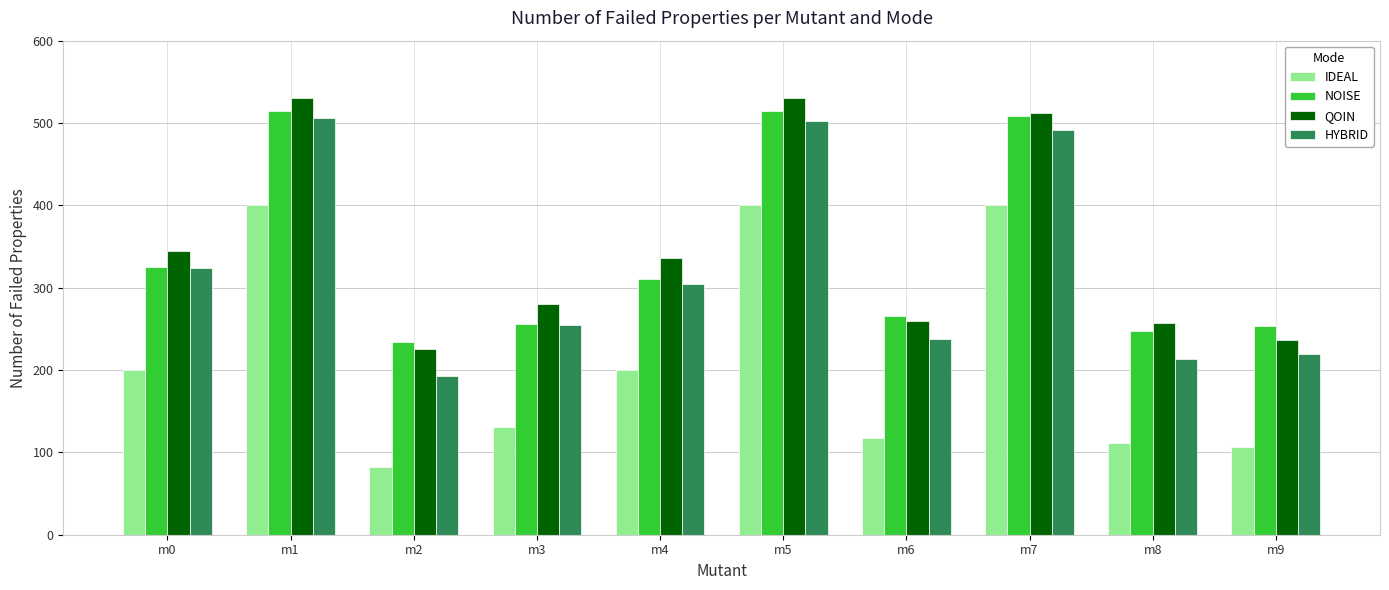

Read the NOISE value at m8, to the nearest 50.

250